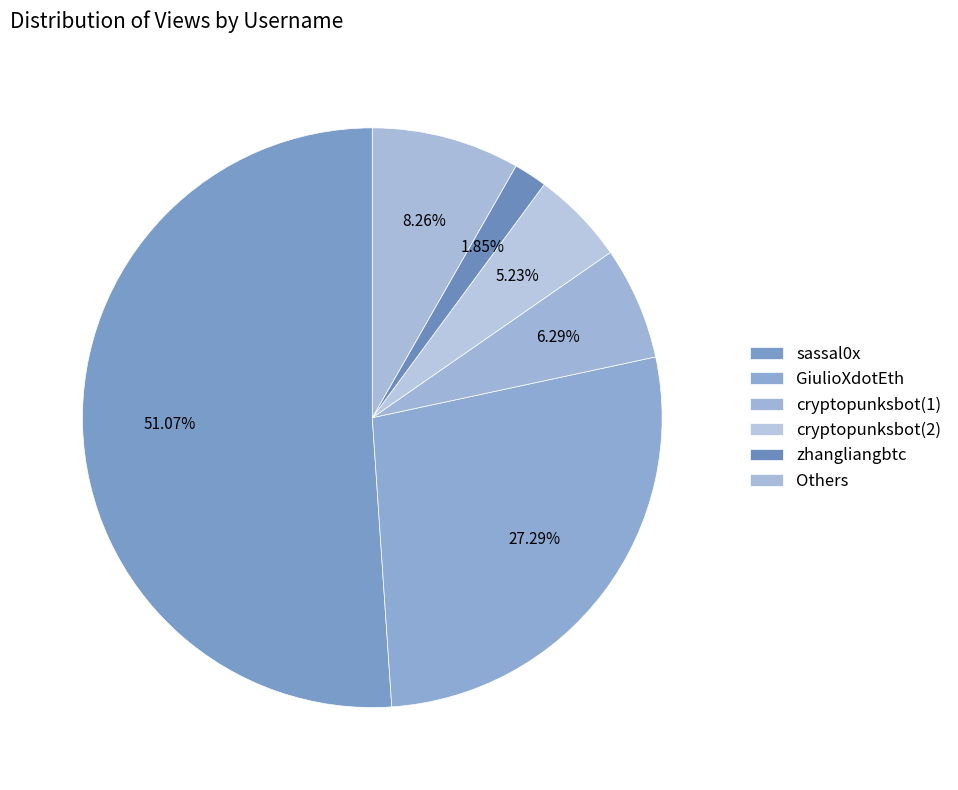

How many slices are in this pie chart?

6